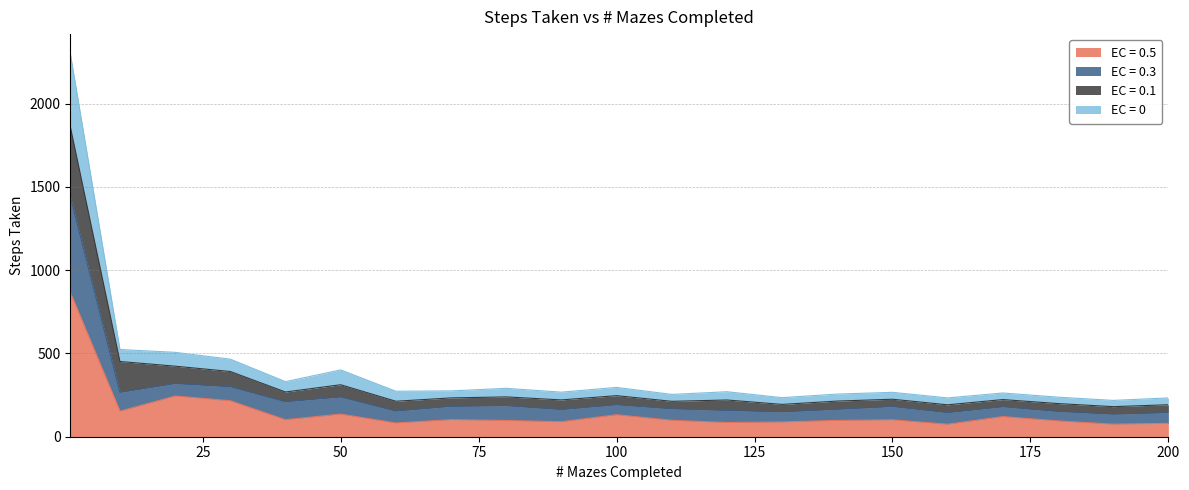

At which category does the chart reach its peak across all series?

1